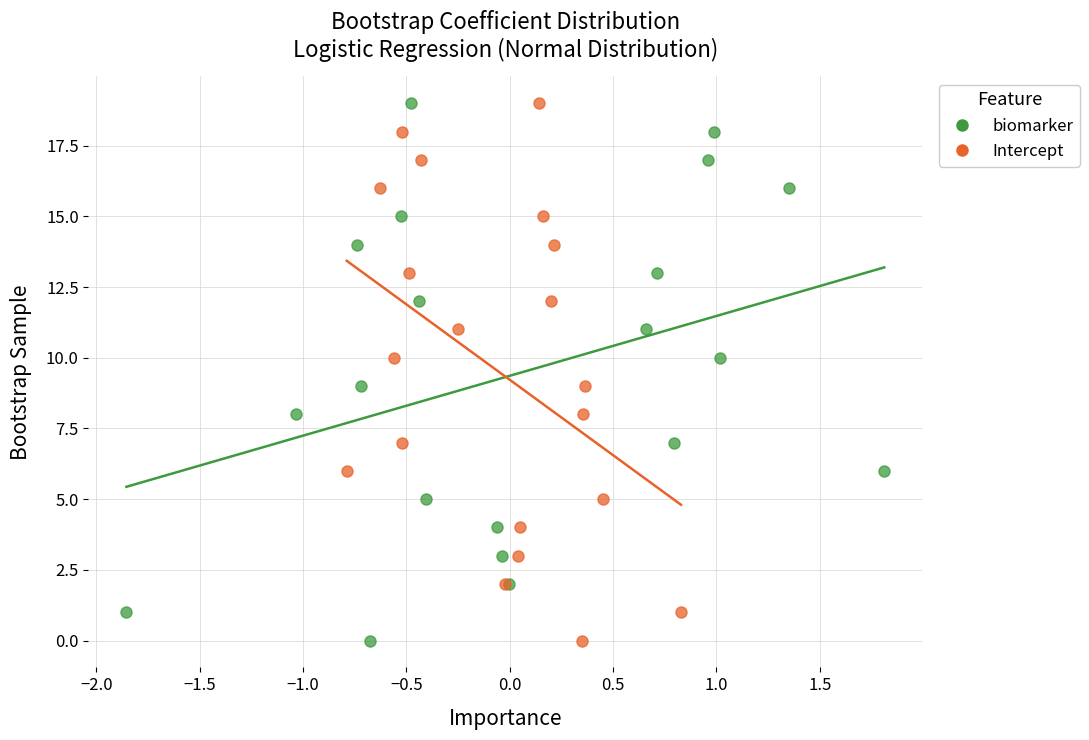

What are all the series names shown in the legend?

biomarker, Intercept